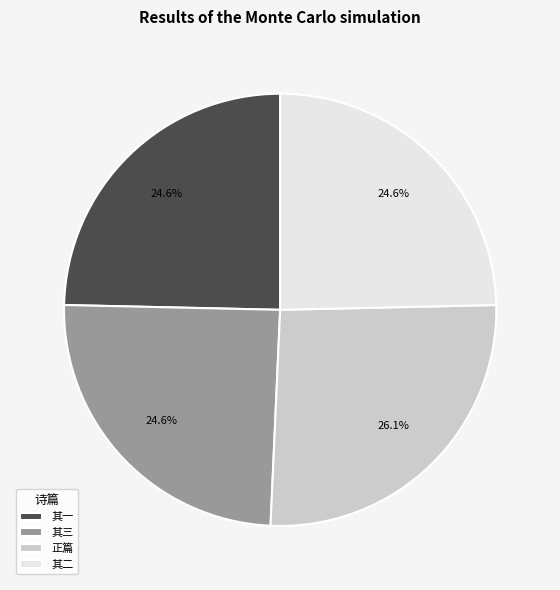

What portion of the pie excludes 正篇?

73.9%